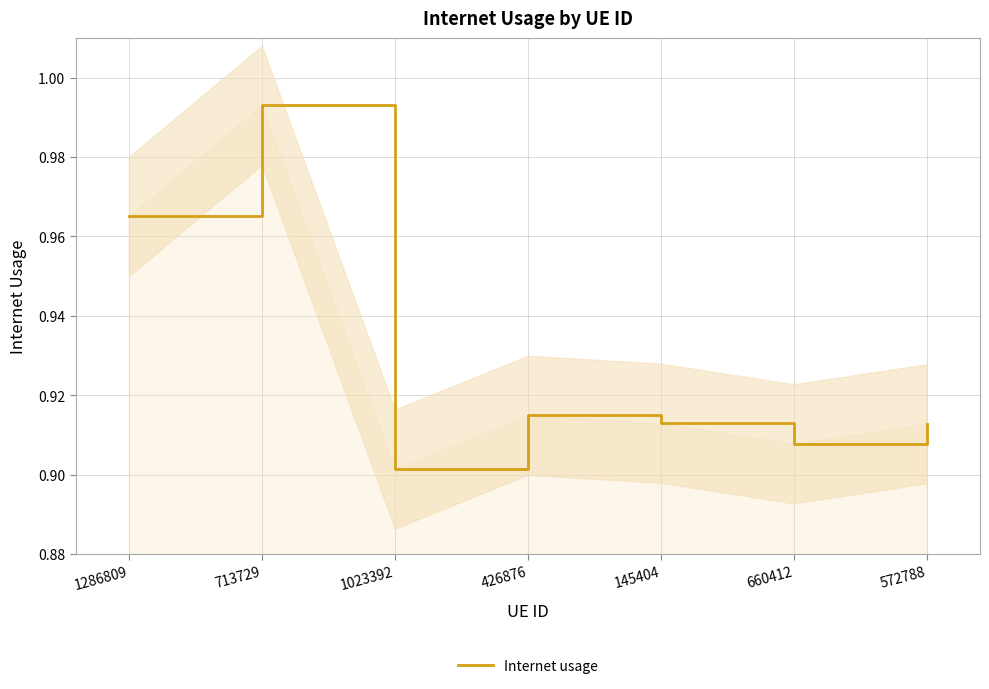

How many points are lower than both their immediate neighbors (excluding endpoints)?

2